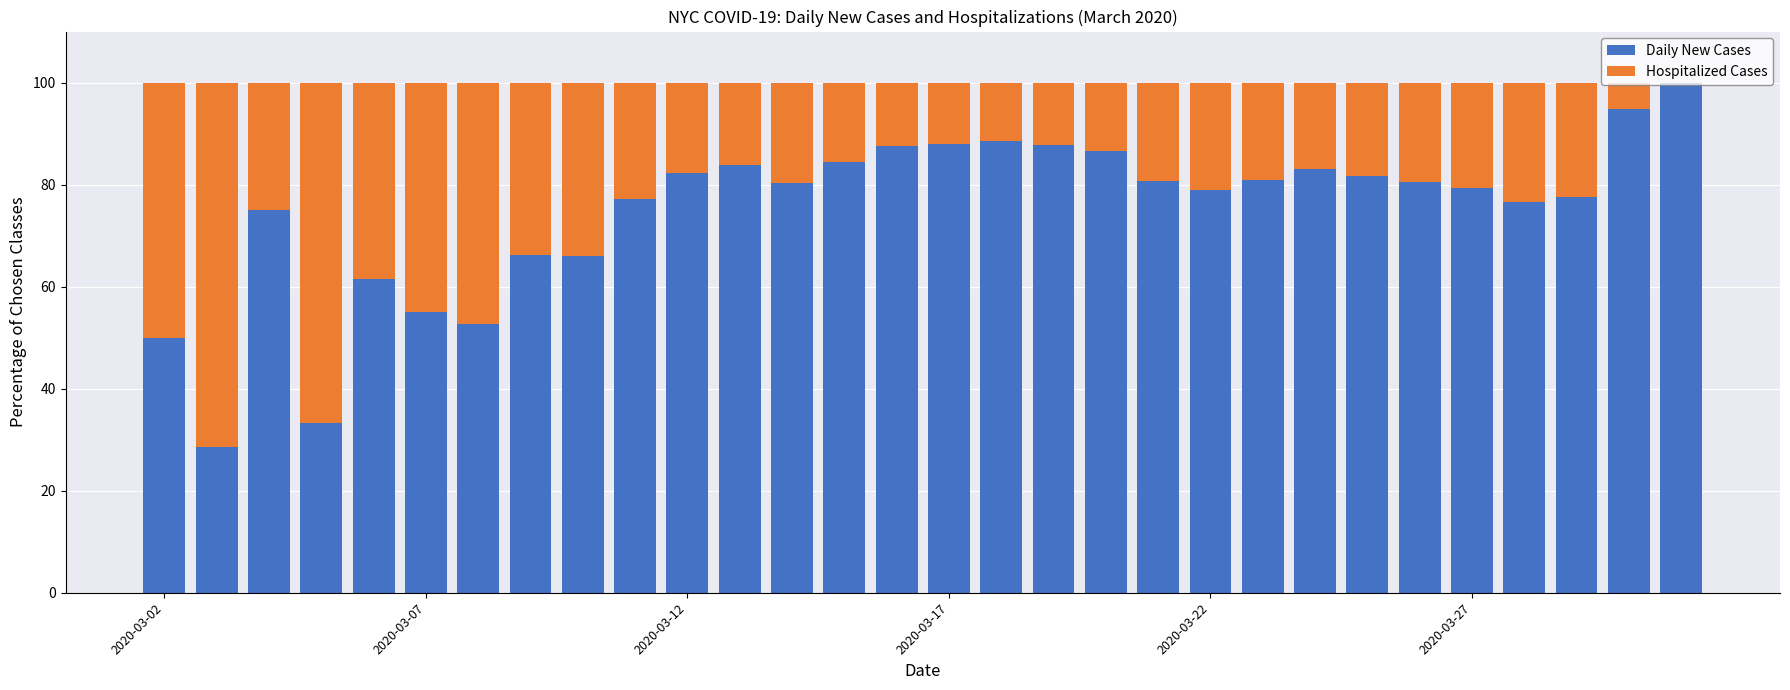

What is the sum of all Daily New Cases values?

2249.2